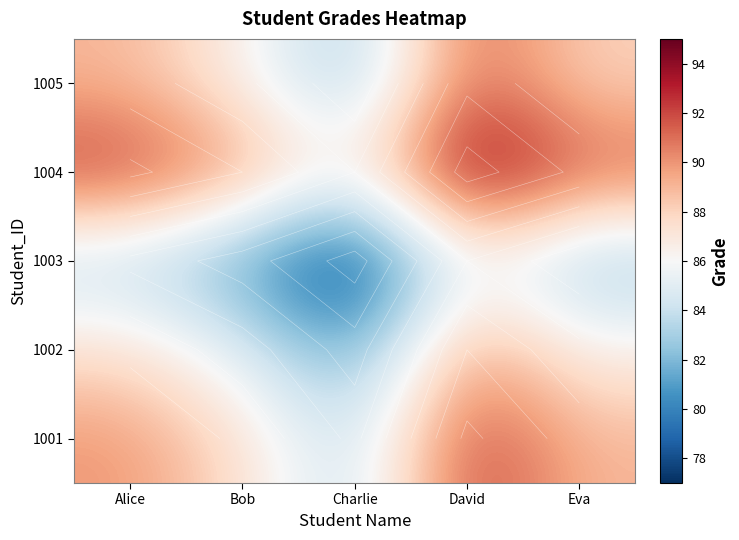

At which category is the sum across all series the highest?

David